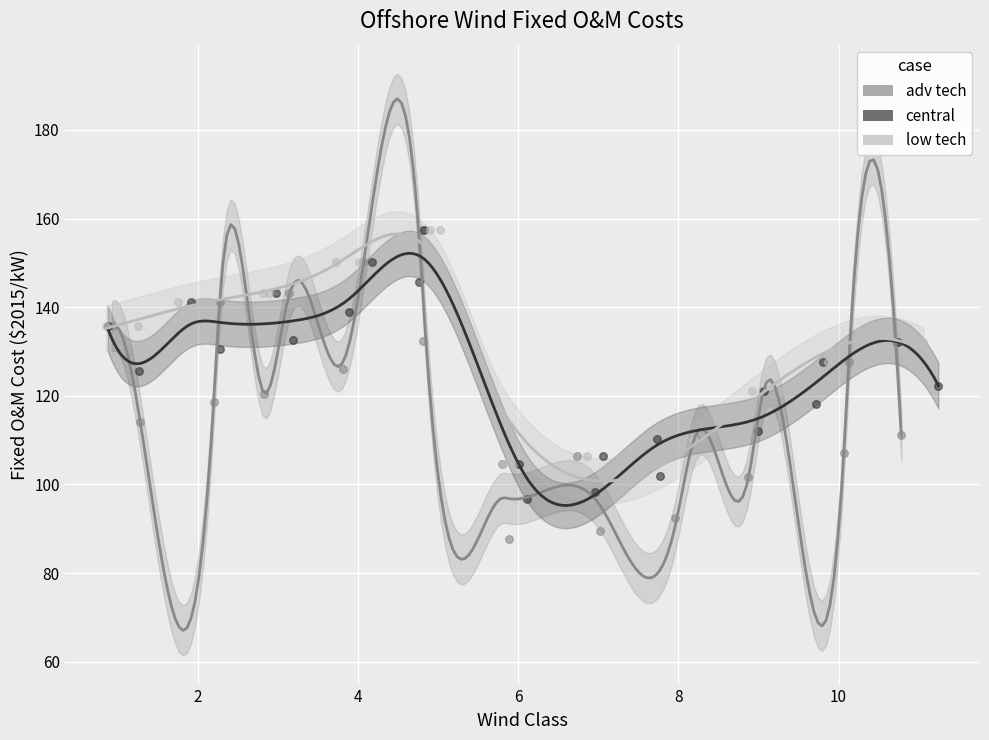

Which series reaches the minimum Y coordinate?

adv tech